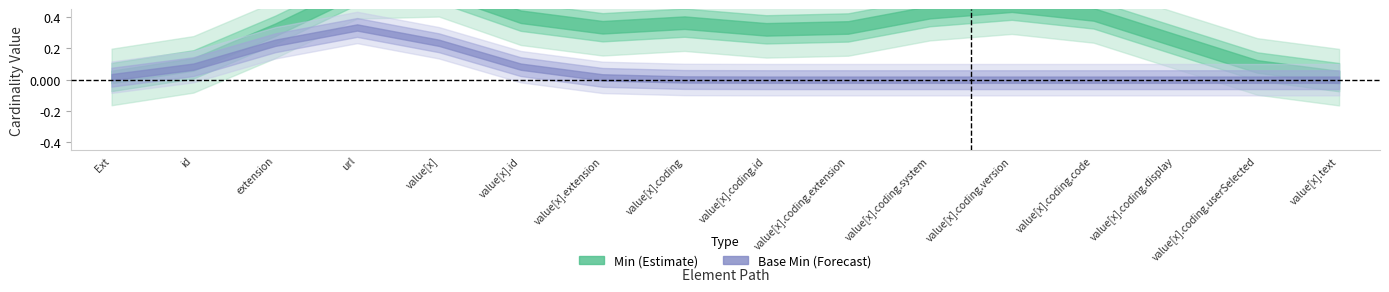

True or false: Base Min and Min intersect in this chart.

False